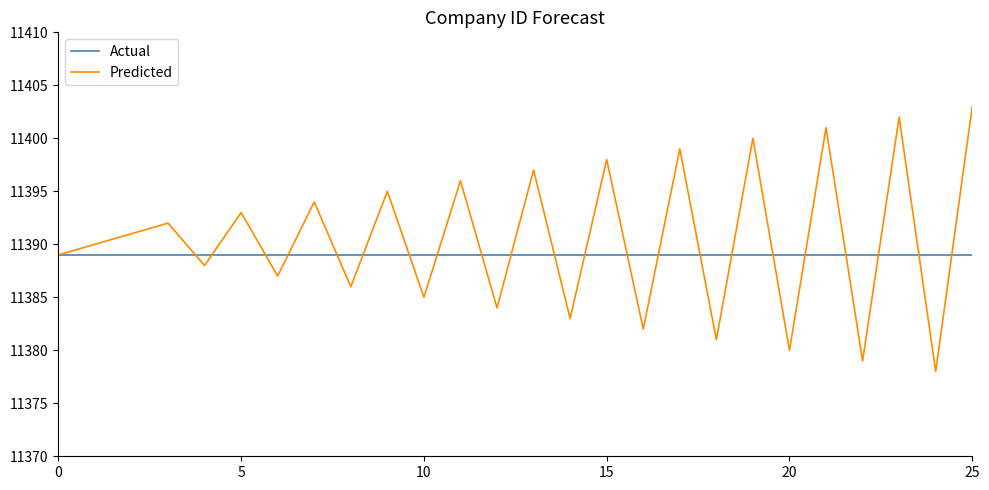

True or false: Actual and Predicted intersect in this chart.

True